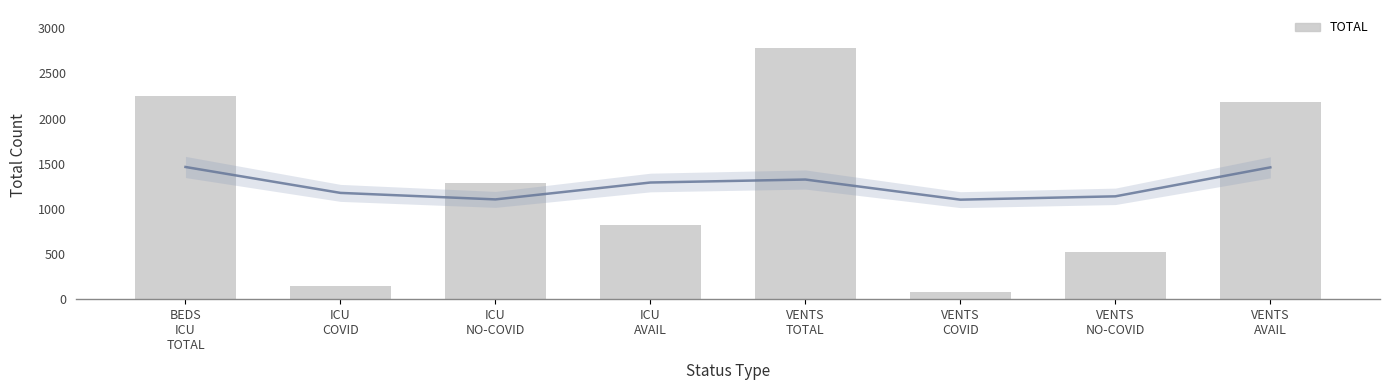

How many data points are above 1285?

3